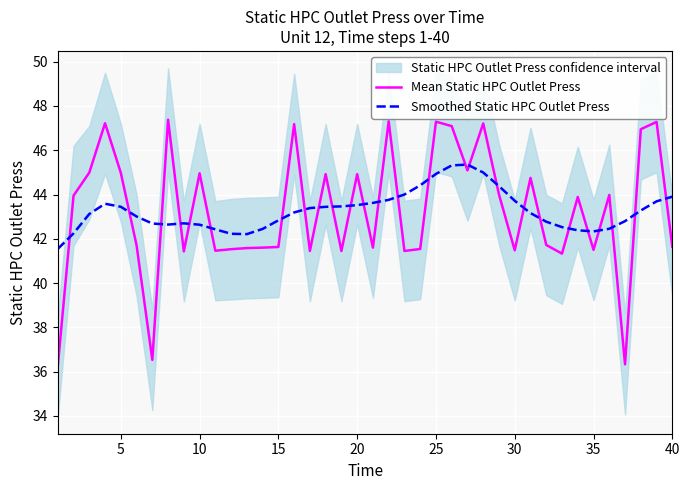

True or false: Smoothed Static HPC Outlet Press has a value of 58.9 at 15.

False